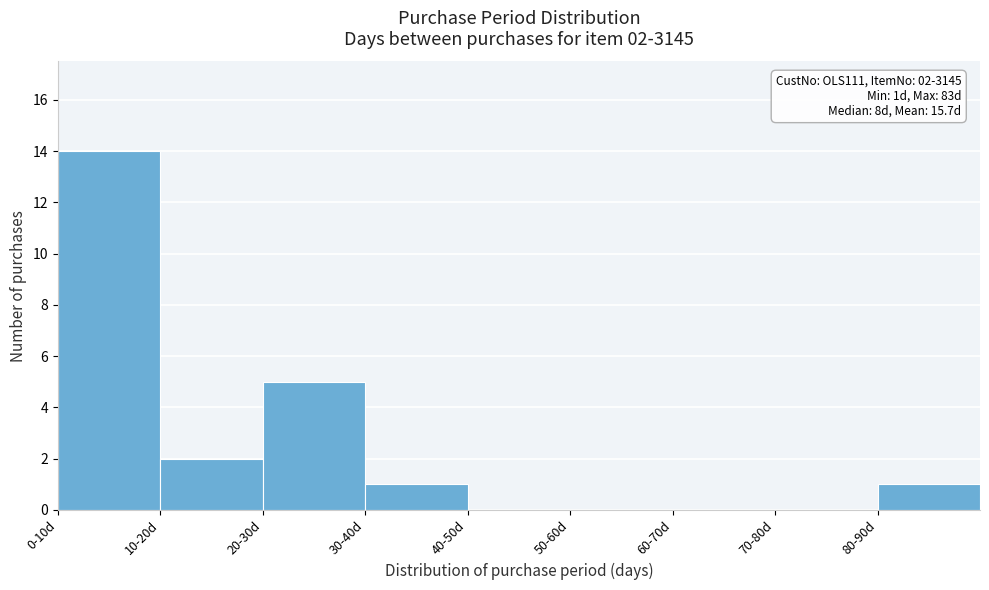

Reading left to right, extract all data points from this chart.

0-10d=14	10-20d=2	20-30d=5	30-40d=1	40-50d=0	50-60d=0	60-70d=0	70-80d=0	80-90d=1